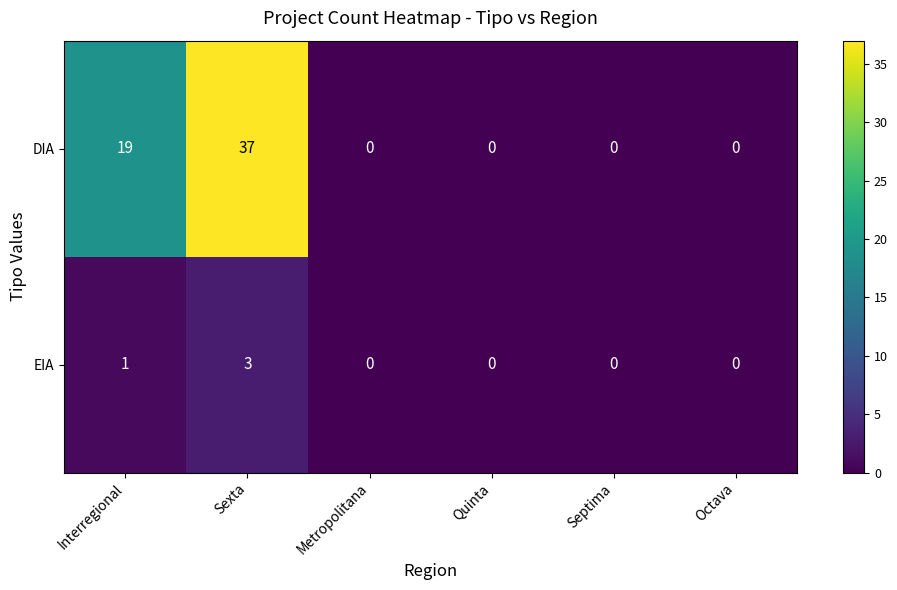

Reading left to right, transcribe all the data shown in this chart.

DIA: 19	37	0	0	0	0
EIA: 1	3	0	0	0	0